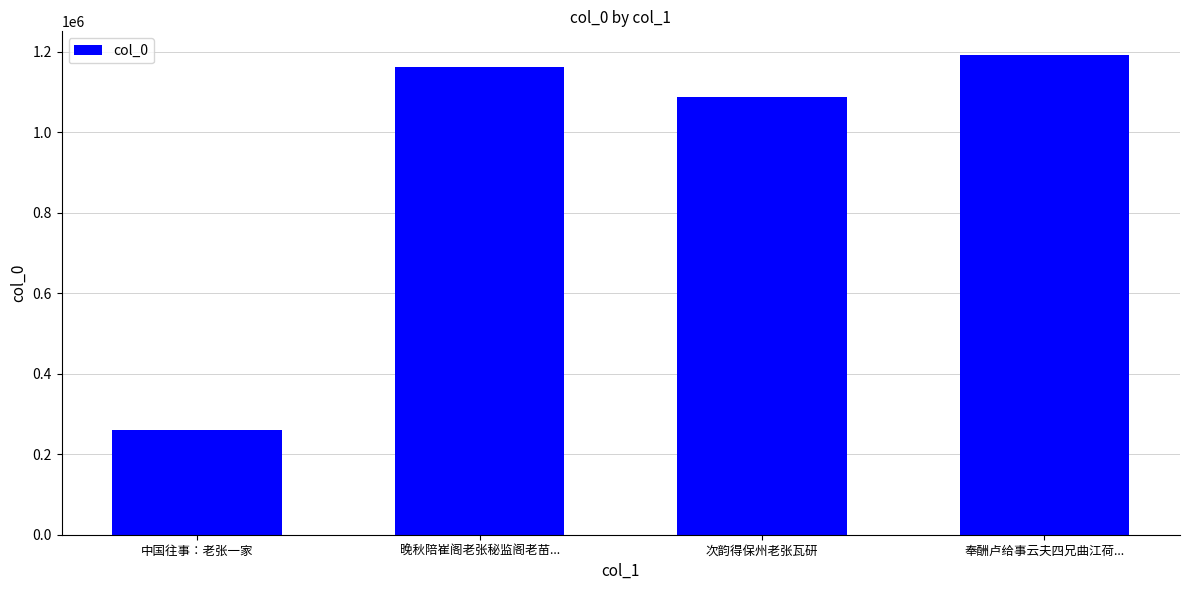

What is the label of the 2nd bar from the right?

次韵得保州老张瓦研